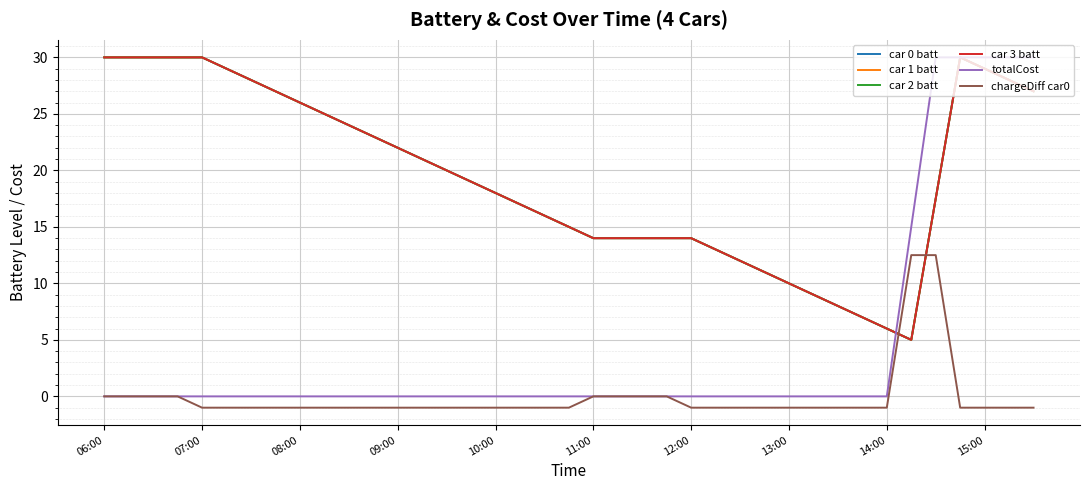

Does the chart have visible grid lines?

Yes